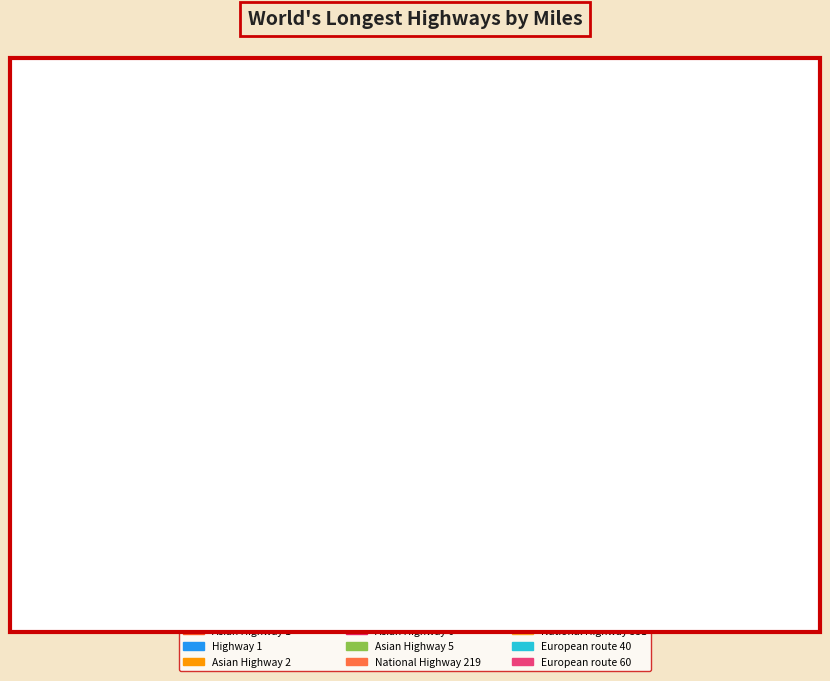

What is the smallest slice in the pie chart?

European route 60